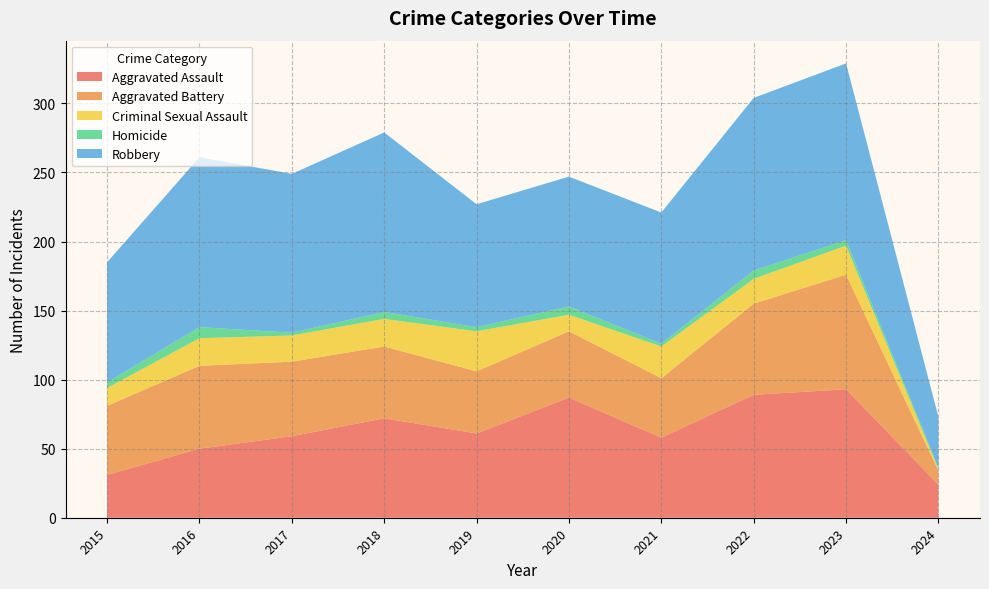

Reading right to left, list all the values displayed in this chart.

Aggravated Assault: 2024=24	2023=93	2022=89	2021=58	2020=87	2019=61	2018=72	2017=59	2016=50	2015=31
Aggravated Battery: 2024=10	2023=83	2022=66	2021=43	2020=48	2019=45	2018=52	2017=54	2016=60	2015=50
Criminal Sexual Assault: 2024=1	2023=21	2022=18	2021=23	2020=12	2019=29	2018=20	2017=19	2016=20	2015=13
Homicide: 2024=1	2023=4	2022=6	2021=2	2020=6	2019=3	2018=5	2017=2	2016=8	2015=4
Robbery: 2024=37	2023=128	2022=125	2021=95	2020=94	2019=89	2018=130	2017=115	2016=123	2015=87